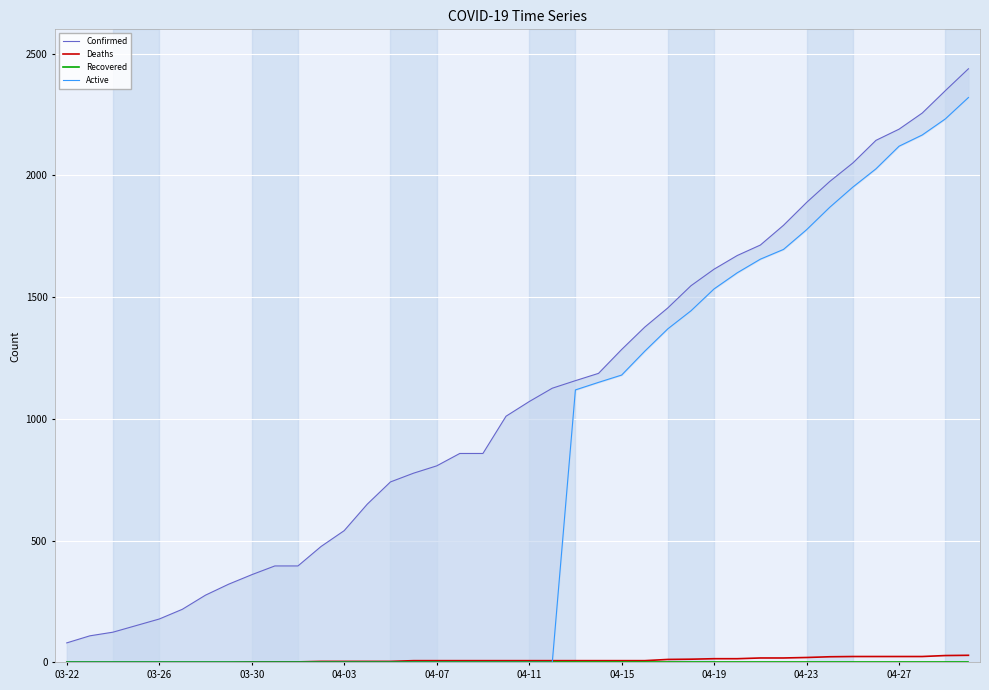

How many categories are shown in the chart?

40